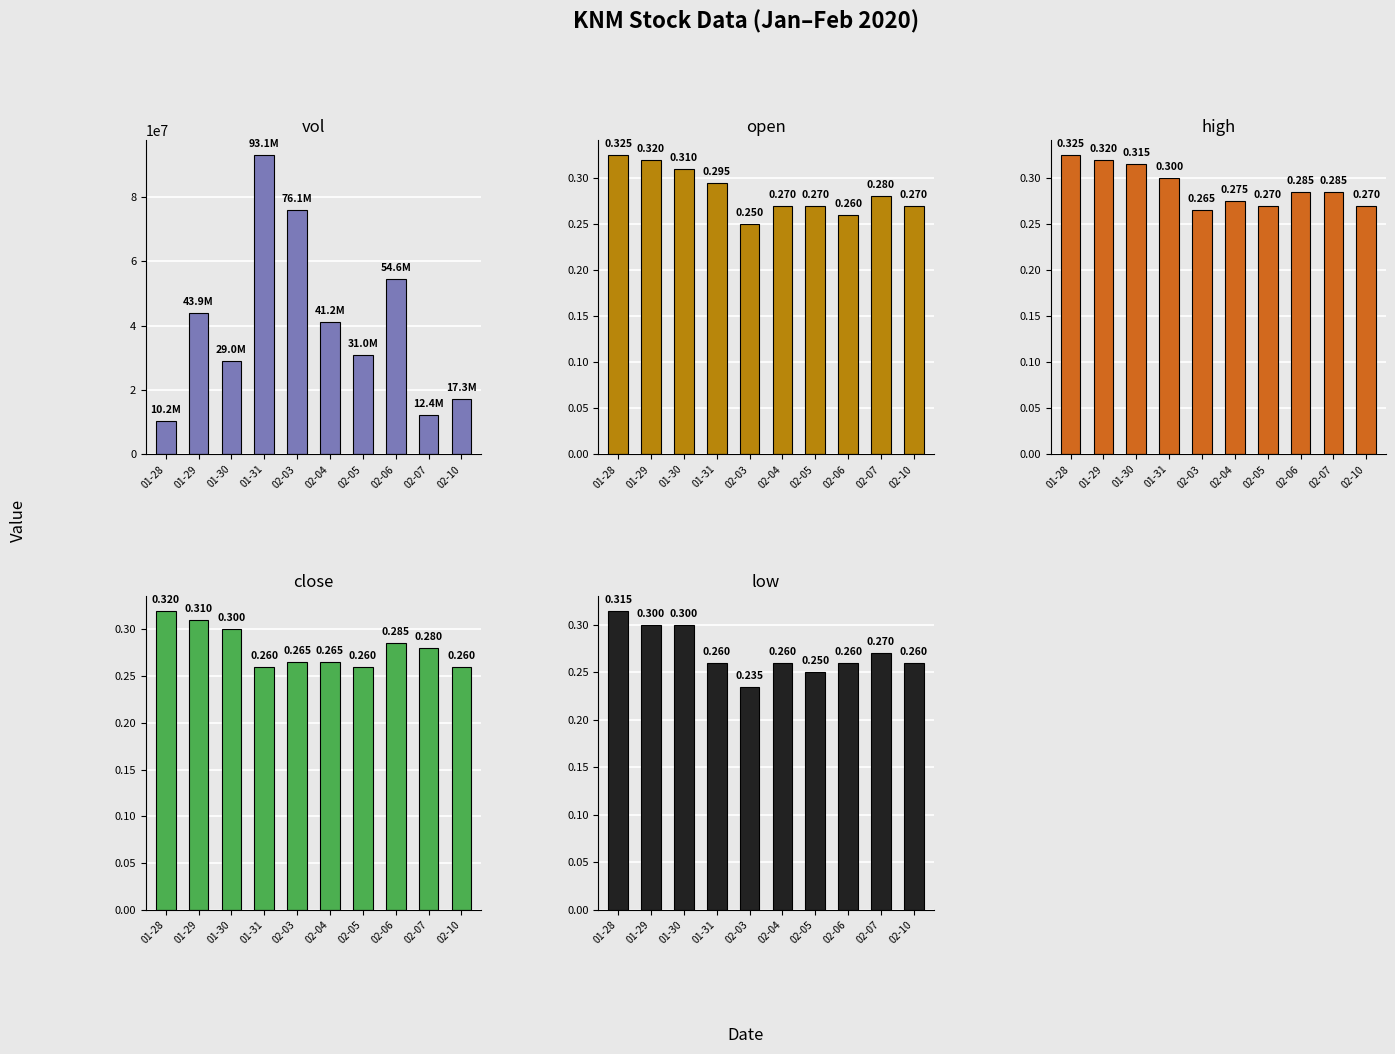

Are the bars horizontal?

No